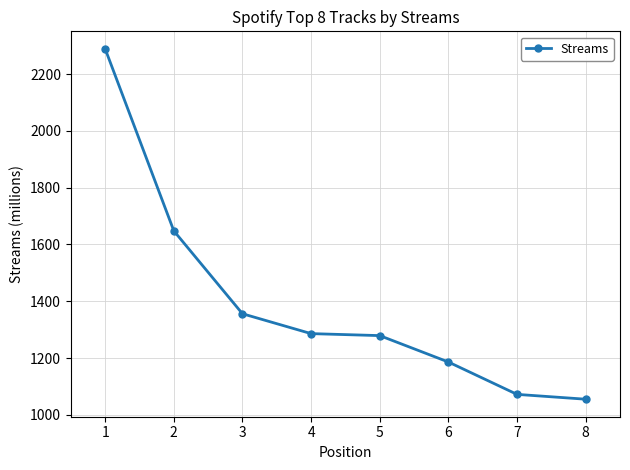

What is the value of the 6th point from the left?

1186